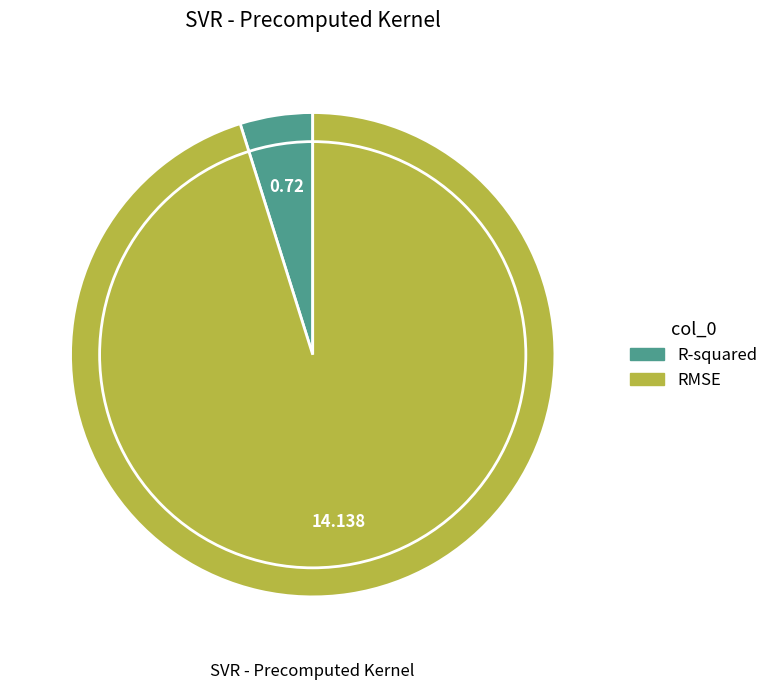

Do R-squared and RMSE together represent more than half of the pie?

Yes